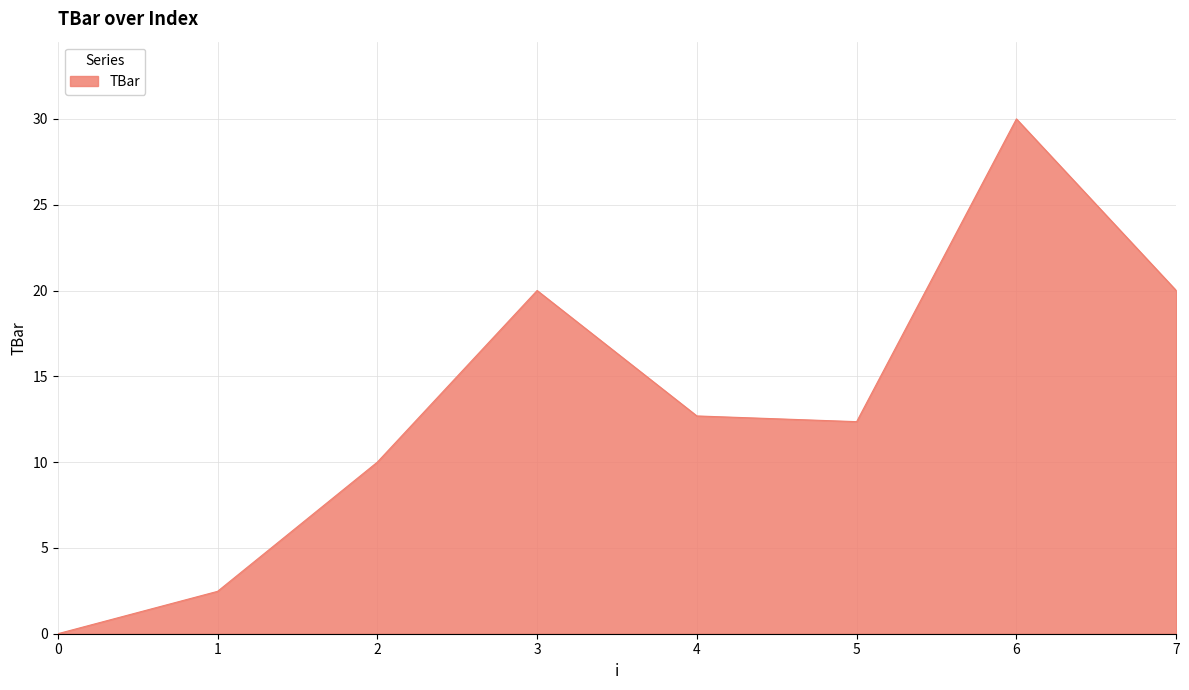

Does the chart display data point markers on the line(s)?

No